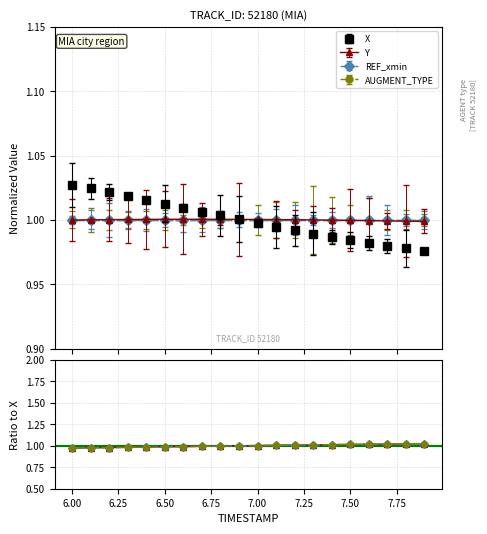

What position from the right is 7.9?

1